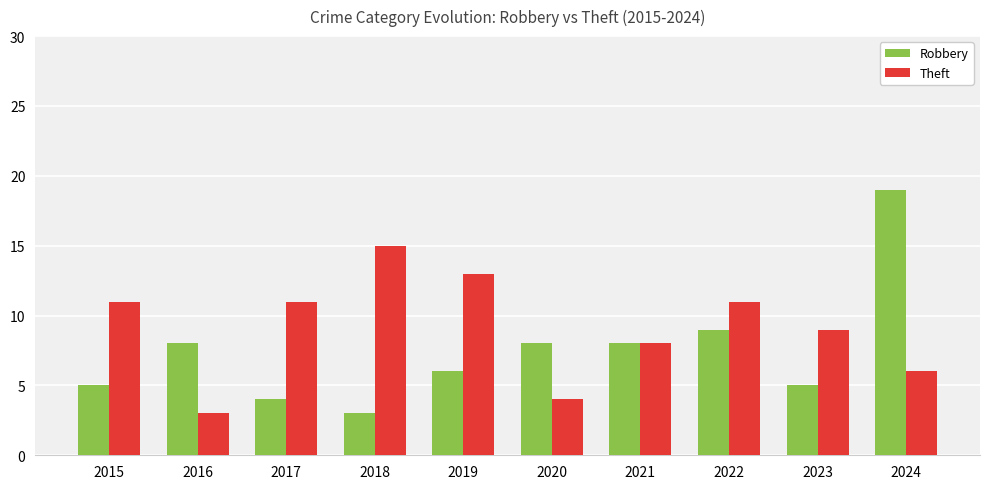

Is the value of Theft at 2015 greater than the value of Robbery at 2021?

Yes